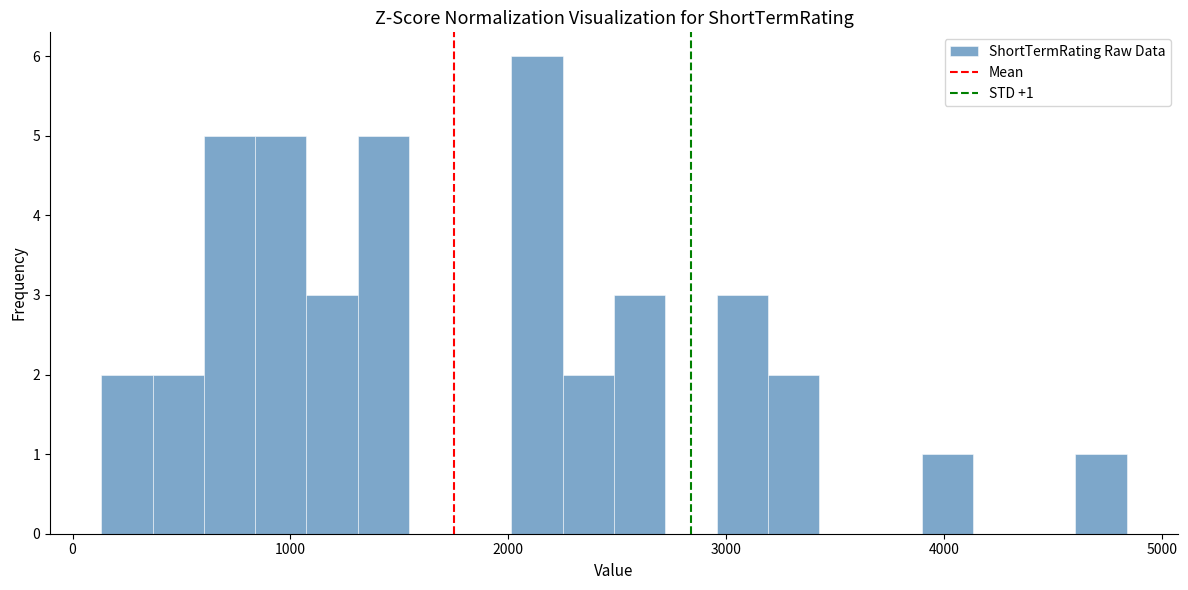

Read against the x-axis, roughly where is the centre of the tallest bar?

2100